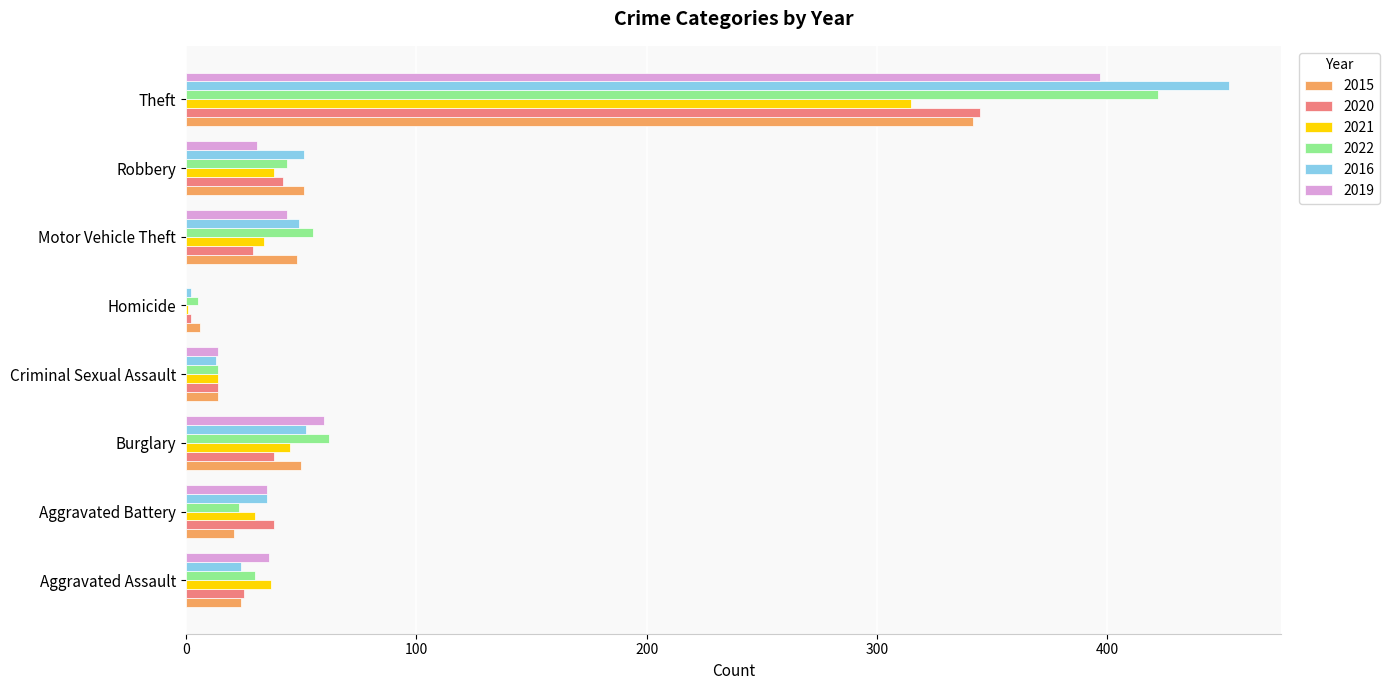

The 2021 series shows 315 at Theft. True or false?

True